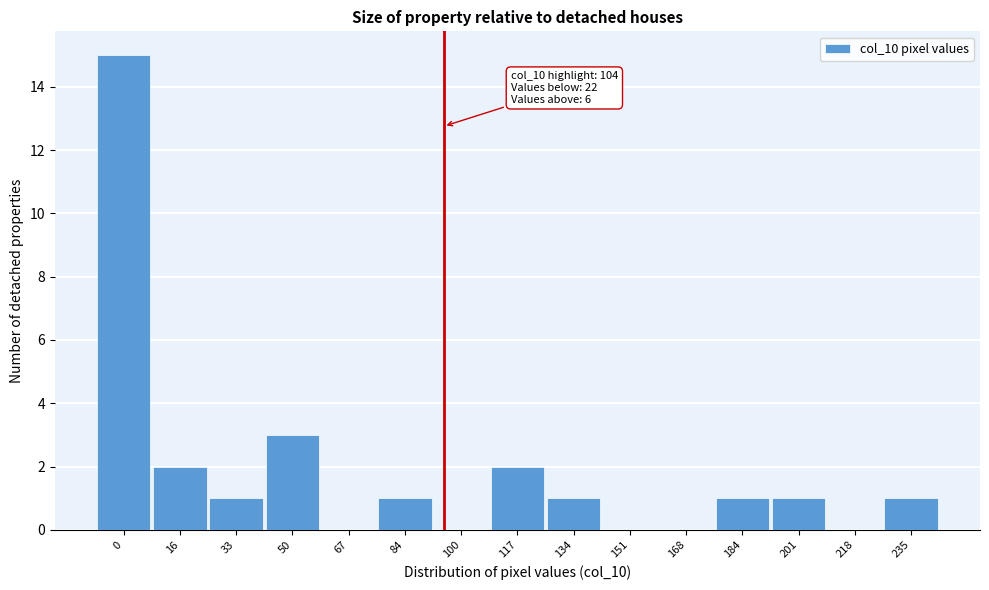

Reading right to left, what are all the values shown in this chart?

235=1	218=0	201=1	184=1	168=0	151=0	134=1	117=2	100=0	84=1	67=0	50=3	33=1	16=2	0=15